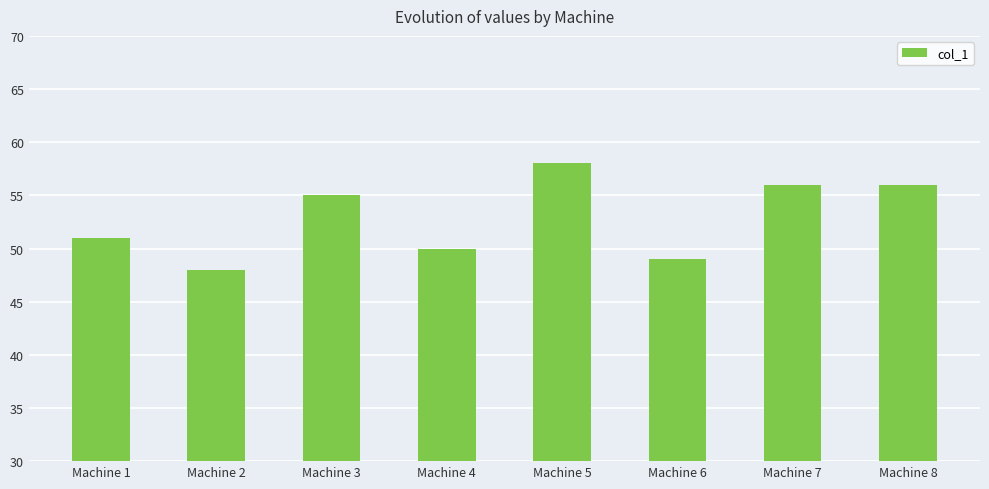

What is the difference between the second highest and minimum values?

8